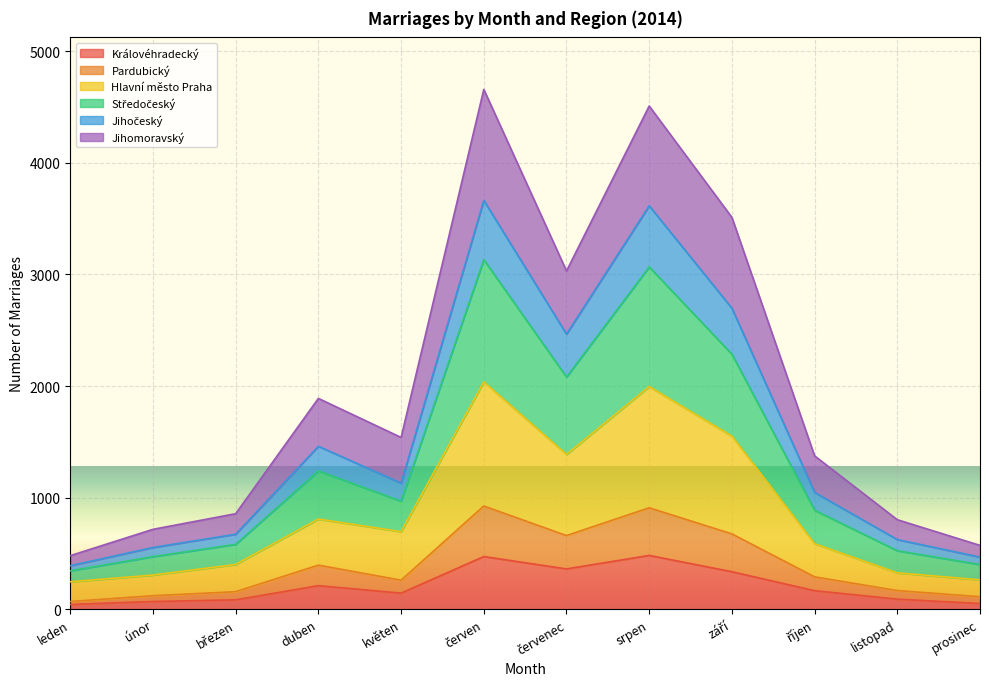

Between červen and srpen, which series saw the biggest shift?

Jihomoravský